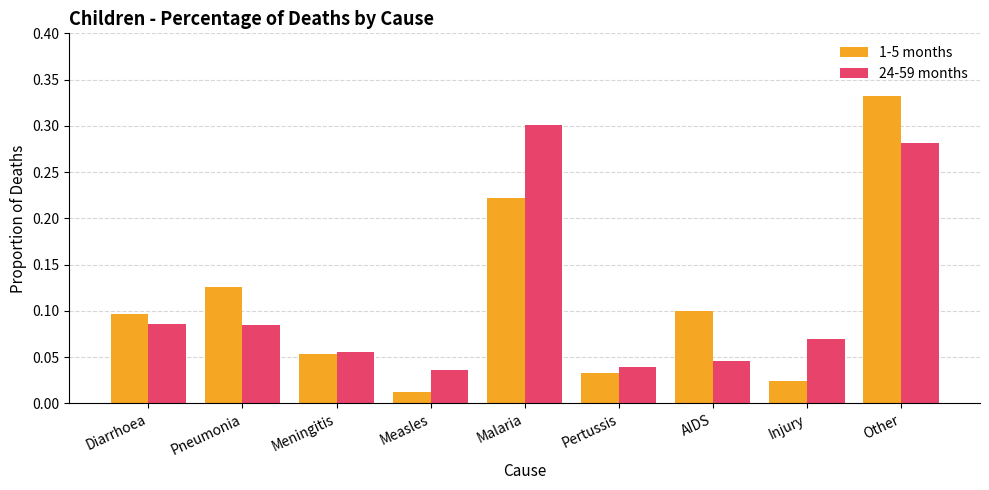

Is it true that 24-59 months equals 0.1 at Injury?

True